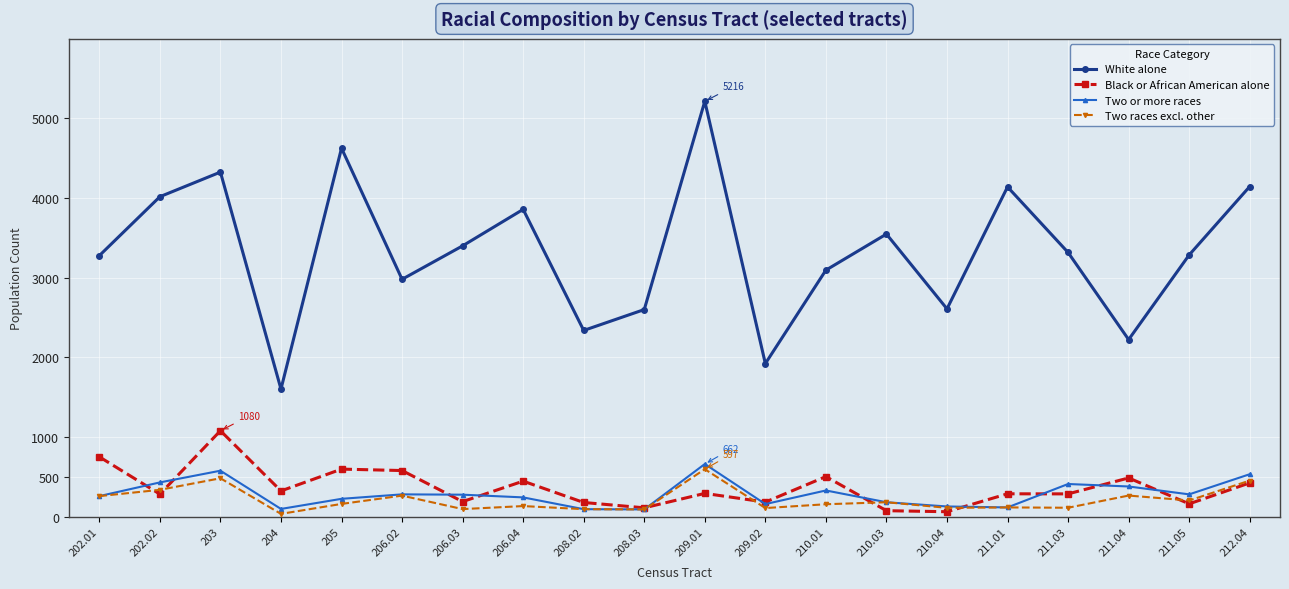

What is the sum of the Two or more races values at 202.01 and 210.04?

388